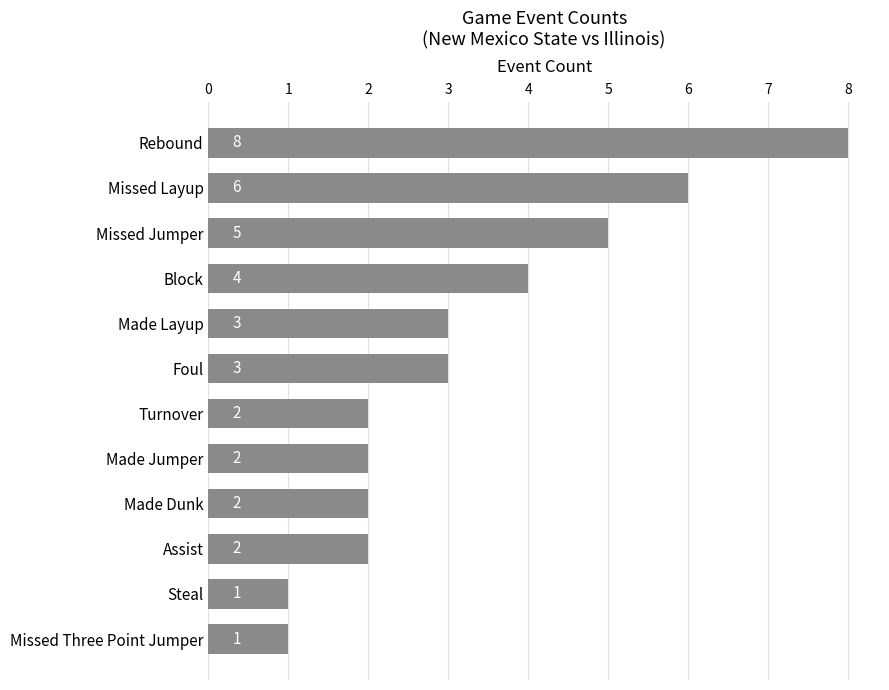

What is the difference between the second highest and minimum values?

5